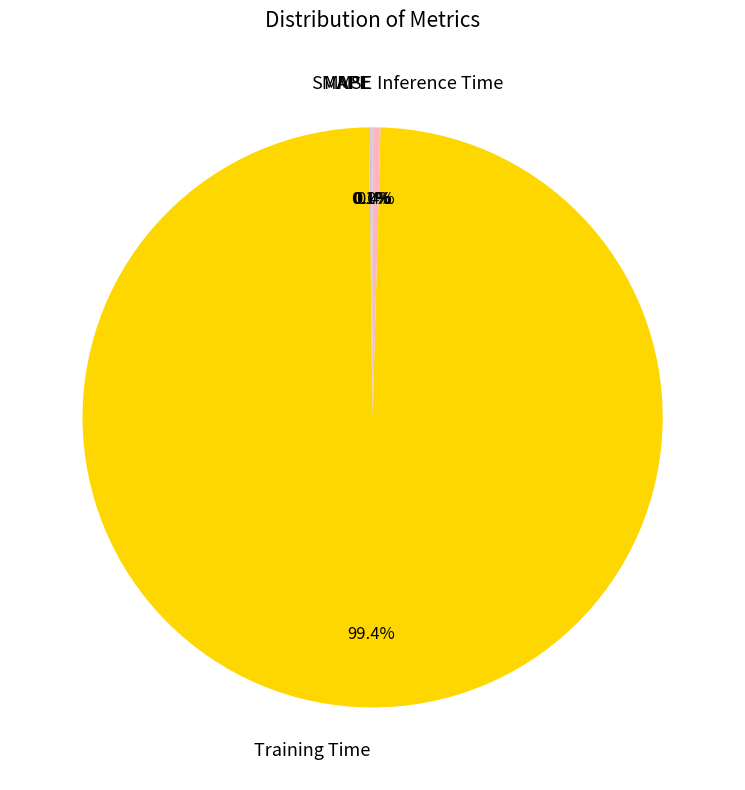

Which category has the biggest portion of the pie?

Training Time